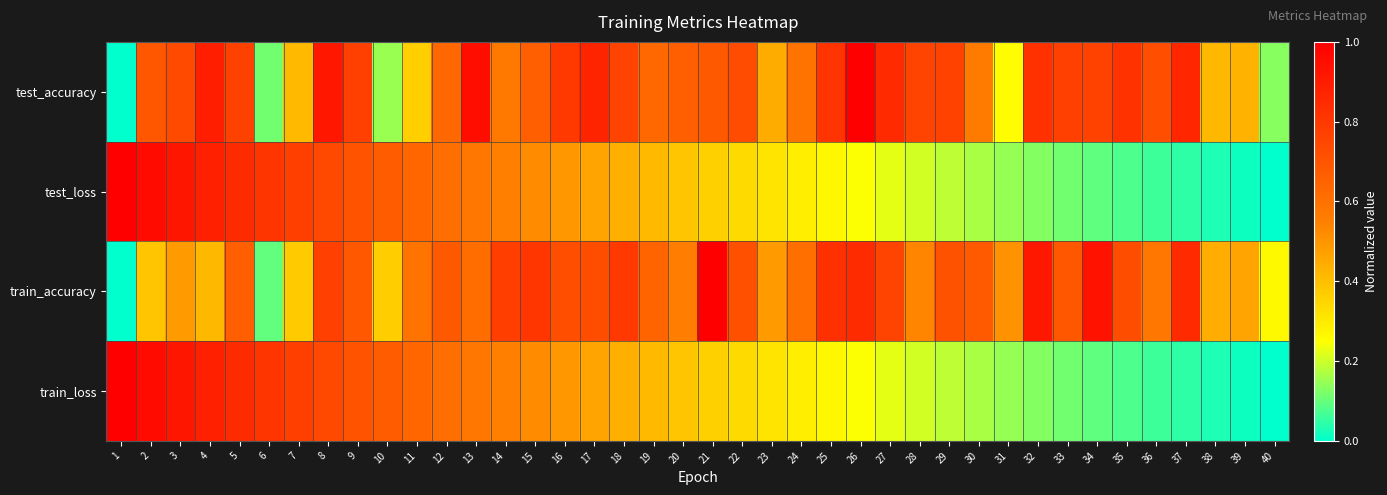

Reading left to right, extract all data points from this chart.

test_accuracy: 1=0.0	2=0.7	3=0.7	4=0.9	5=0.8	6=0.1	7=0.4	8=0.9	9=0.8	10=0.2	11=0.4	12=0.6	13=0.9	14=0.6	15=0.7	16=0.8	17=0.9	18=0.8	19=0.6	20=0.7	21=0.7	22=0.7	23=0.4	24=0.6	25=0.8	26=1.0	27=0.8	28=0.8	29=0.8	30=0.6	31=0.3	32=0.8	33=0.8	34=0.8	35=0.8	36=0.7	37=0.9	38=0.4	39=0.4	40=0.1
test_loss: 1=1.0	2=1.0	3=0.9	4=0.9	5=0.8	6=0.8	7=0.8	8=0.7	9=0.7	10=0.7	11=0.6	12=0.6	13=0.6	14=0.5	15=0.5	16=0.5	17=0.5	18=0.4	19=0.4	20=0.4	21=0.4	22=0.3	23=0.3	24=0.3	25=0.3	26=0.2	27=0.2	28=0.2	29=0.2	30=0.2	31=0.1	32=0.1	33=0.1	34=0.1	35=0.1	36=0.1	37=0.0	38=0.0	39=0.0	40=0.0
train_accuracy: 1=0.0	2=0.4	3=0.5	4=0.4	5=0.7	6=0.1	7=0.4	8=0.8	9=0.7	10=0.4	11=0.6	12=0.7	13=0.6	14=0.8	15=0.8	16=0.7	17=0.7	18=0.8	19=0.6	20=0.6	21=1.0	22=0.7	23=0.5	24=0.6	25=0.8	26=0.8	27=0.8	28=0.5	29=0.7	30=0.7	31=0.5	32=0.9	33=0.7	34=0.9	35=0.7	36=0.6	37=0.9	38=0.4	39=0.5	40=0.3
train_loss: 1=1.0	2=1.0	3=0.9	4=0.9	5=0.8	6=0.8	7=0.8	8=0.7	9=0.7	10=0.7	11=0.6	12=0.6	13=0.6	14=0.5	15=0.5	16=0.5	17=0.5	18=0.4	19=0.4	20=0.4	21=0.4	22=0.3	23=0.3	24=0.3	25=0.3	26=0.2	27=0.2	28=0.2	29=0.2	30=0.2	31=0.1	32=0.1	33=0.1	34=0.1	35=0.1	36=0.1	37=0.0	38=0.0	39=0.0	40=0.0